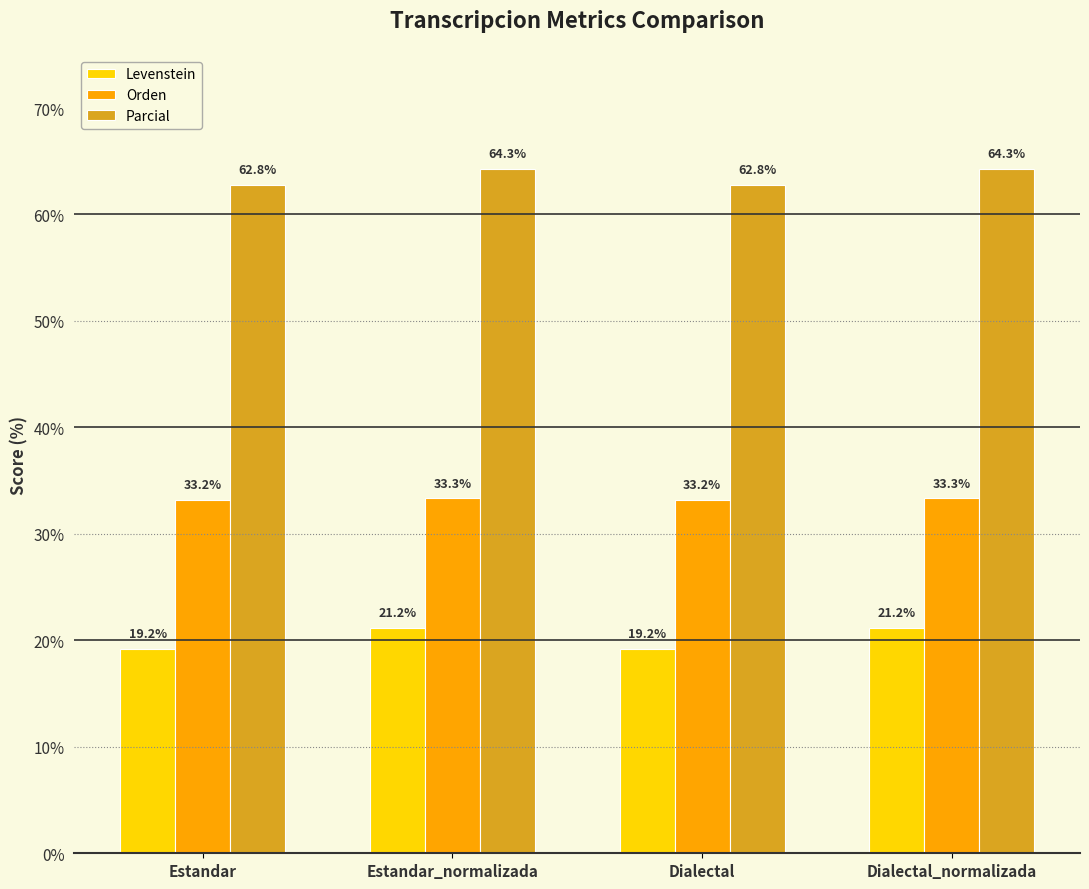

What is the average value of the Orden series?

33.3